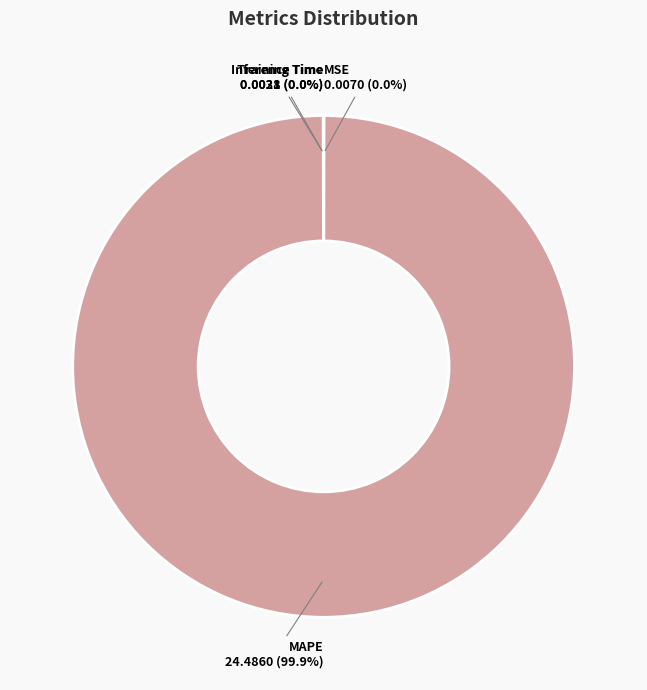

Does MAPE represent more than half of the total?

Yes